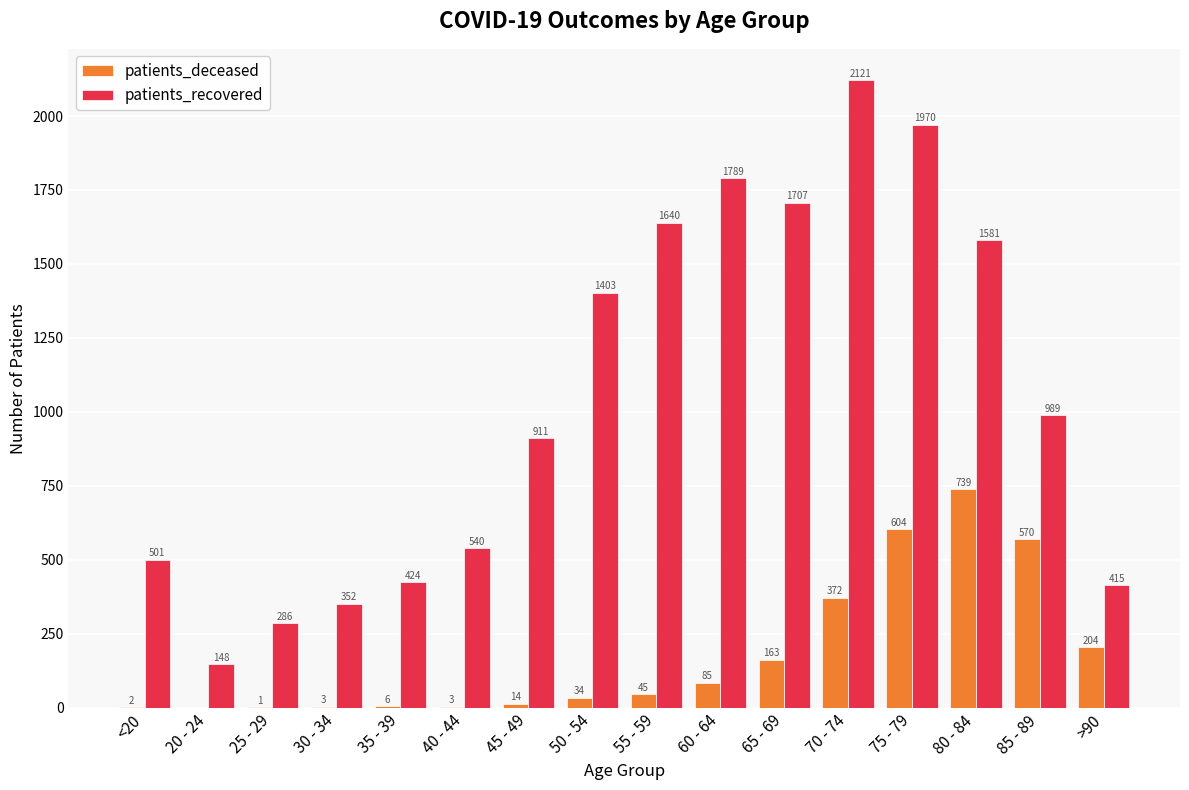

Which series has the largest total across all categories?

patients_recovered